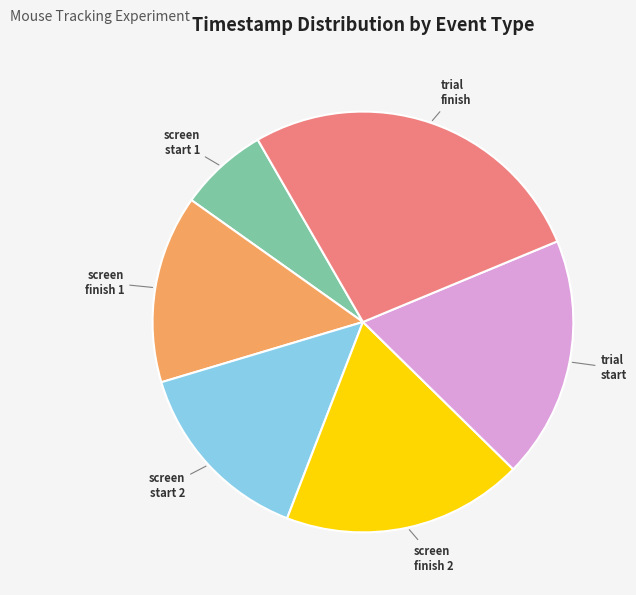

Does any single category account for the majority?

No